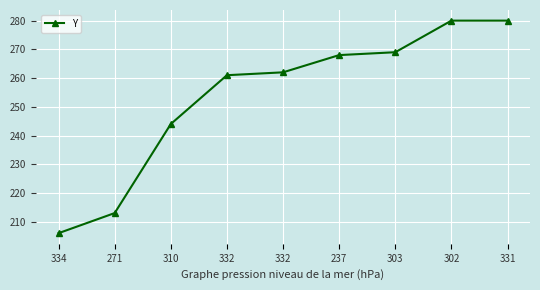

Between 310 and 332, which is larger?

332